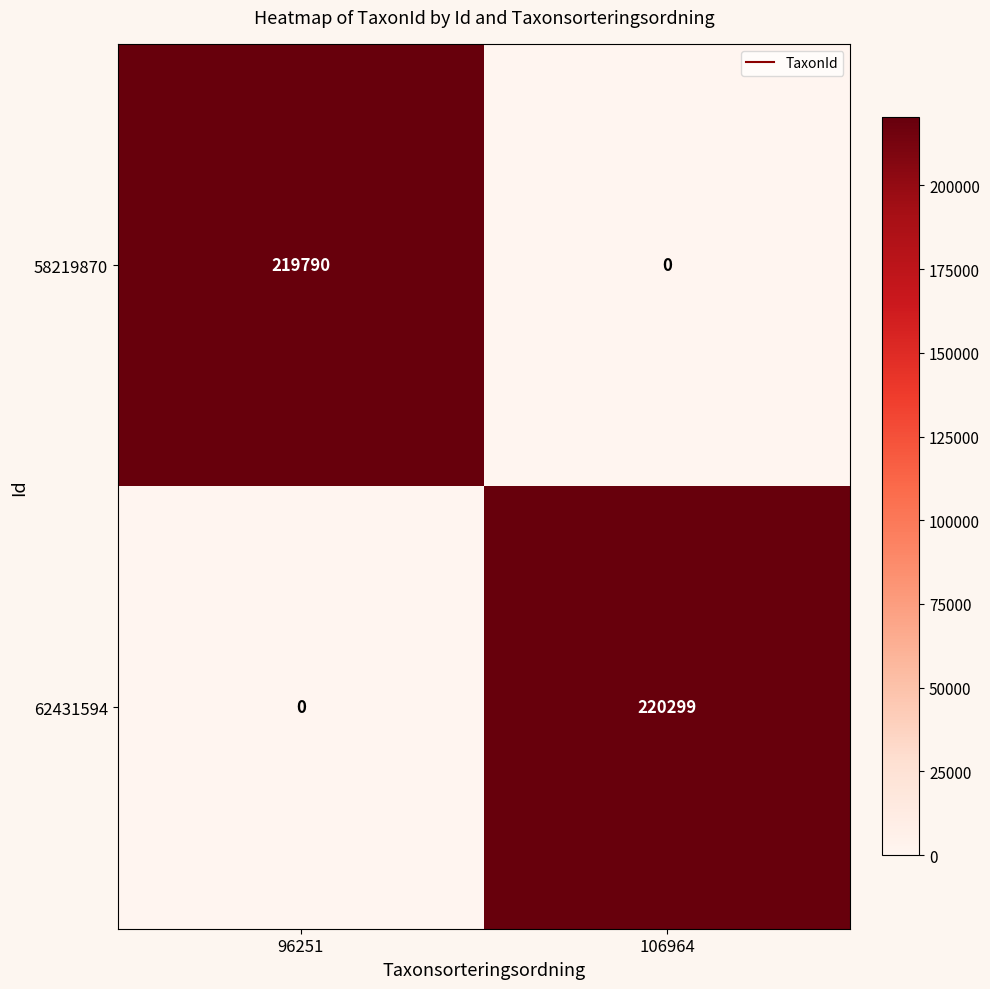

Which series has the widest spread of values?

62431594